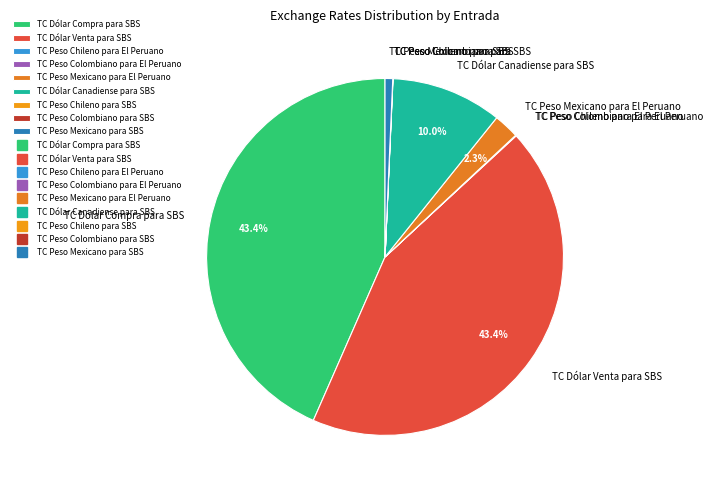

Between TC Dólar Canadiense para SBS and TC Dólar Venta para SBS, which is larger?

TC Dólar Venta para SBS